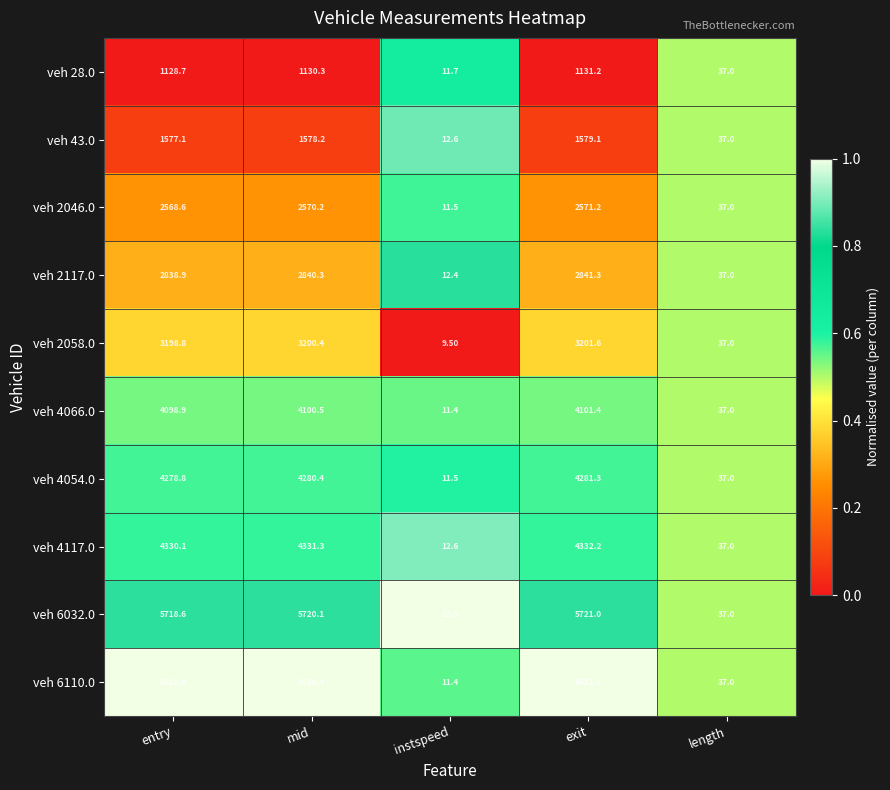

Between exit and length, which series saw the biggest shift?

veh 6110.0